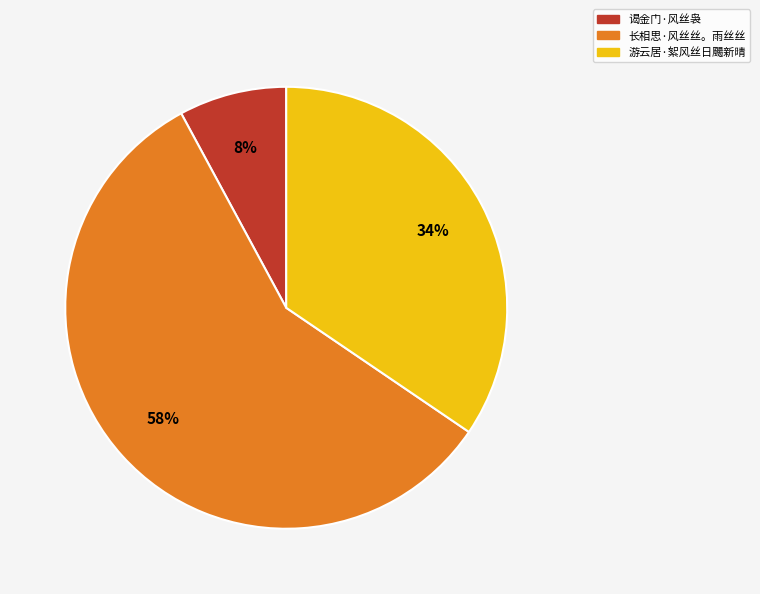

To the nearest percent, what is the average slice percentage?

33%